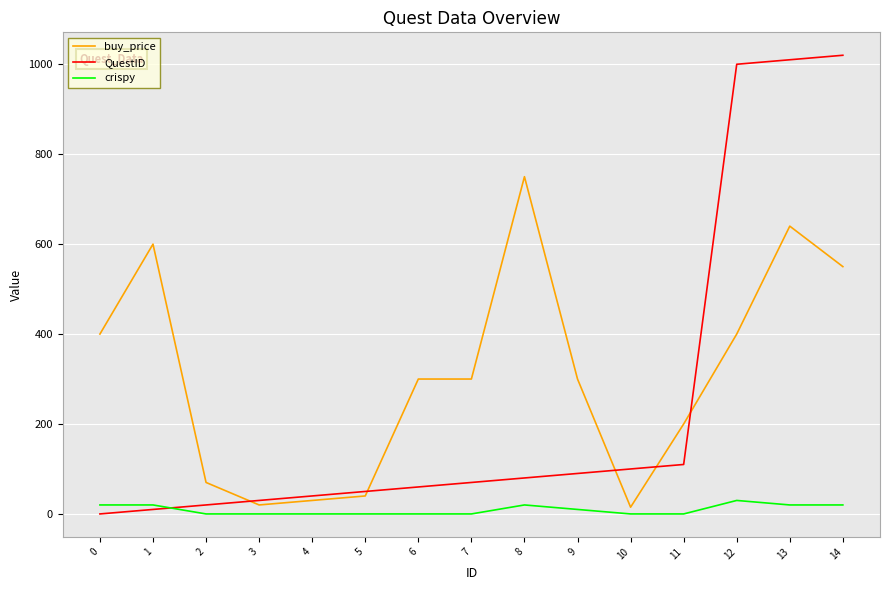

True or false: crispy has a value of 20 at 0.

True